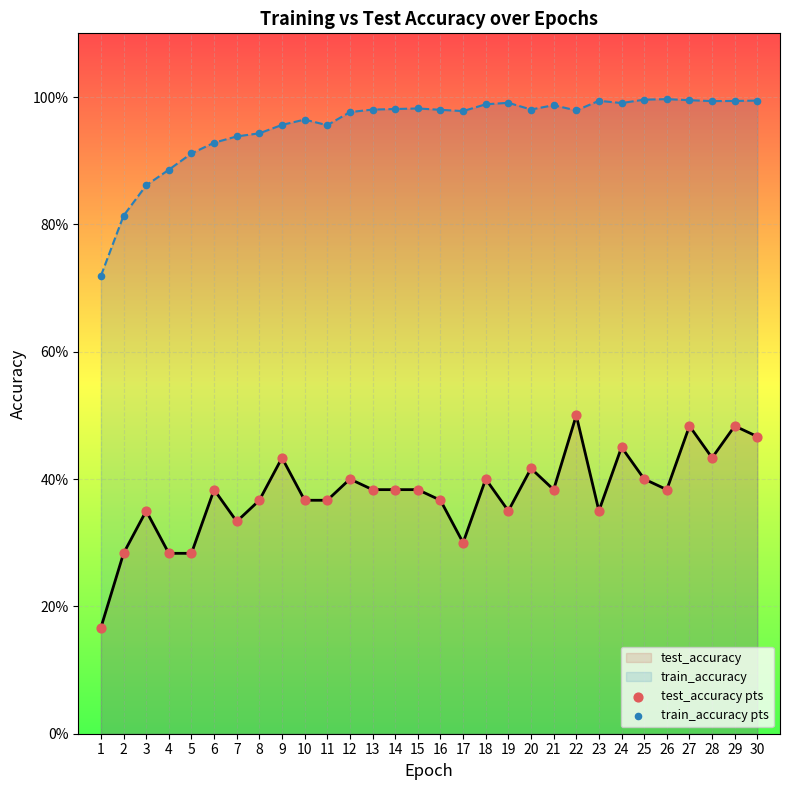

Which series contains the highest Y value?

train_accuracy pts